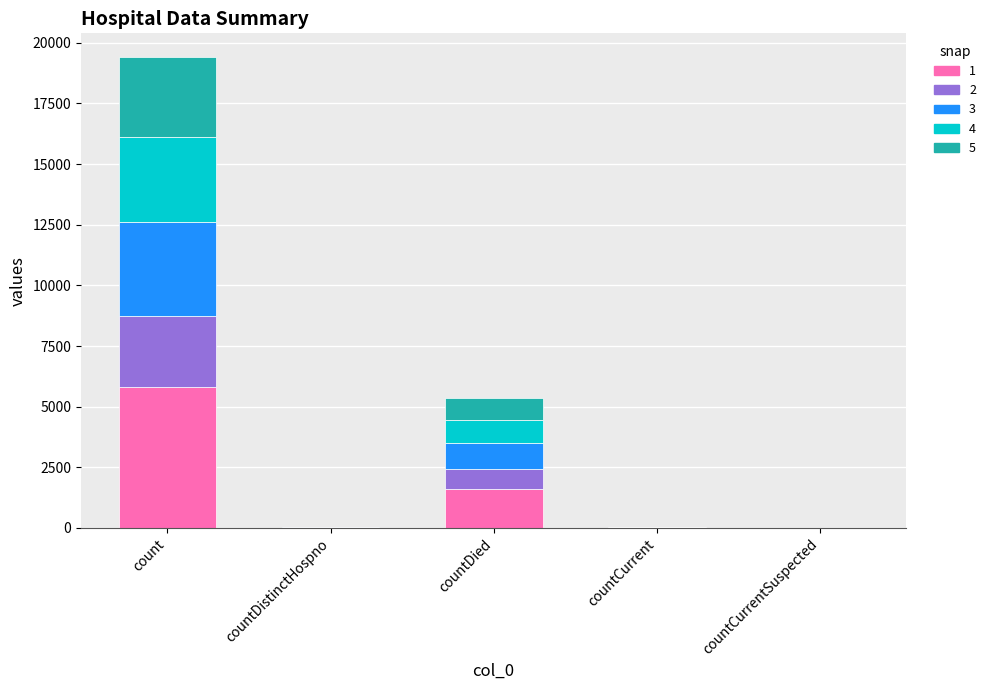

At which category is the sum across all series the highest?

count